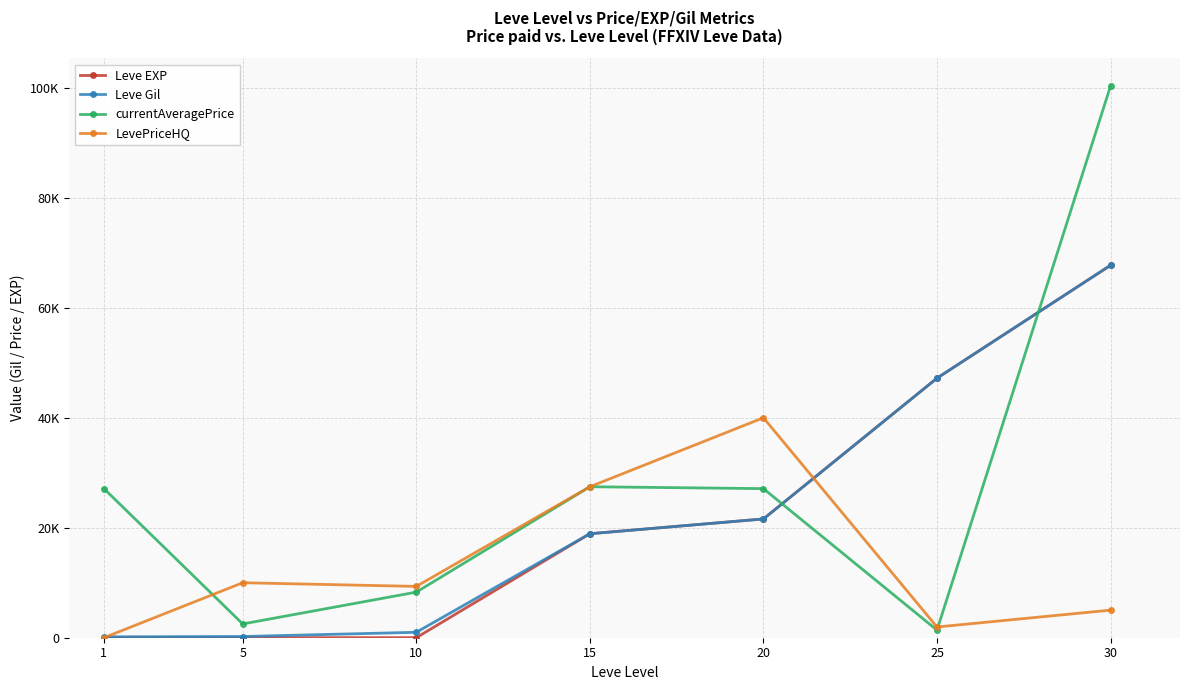

What is the maximum value for Leve Gil?

67730.0